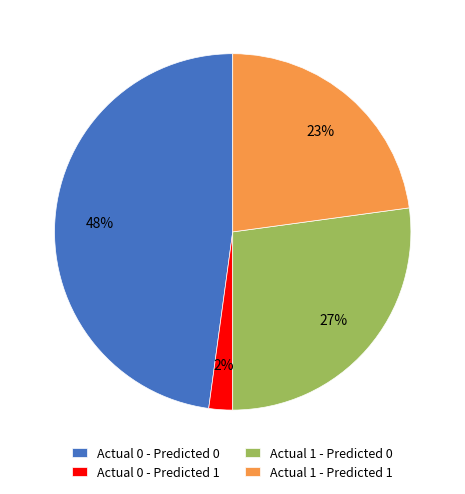

To the nearest percent, what is the combined percentage of Actual 1 - Predicted 1 and Actual 0 - Predicted 1?

25%